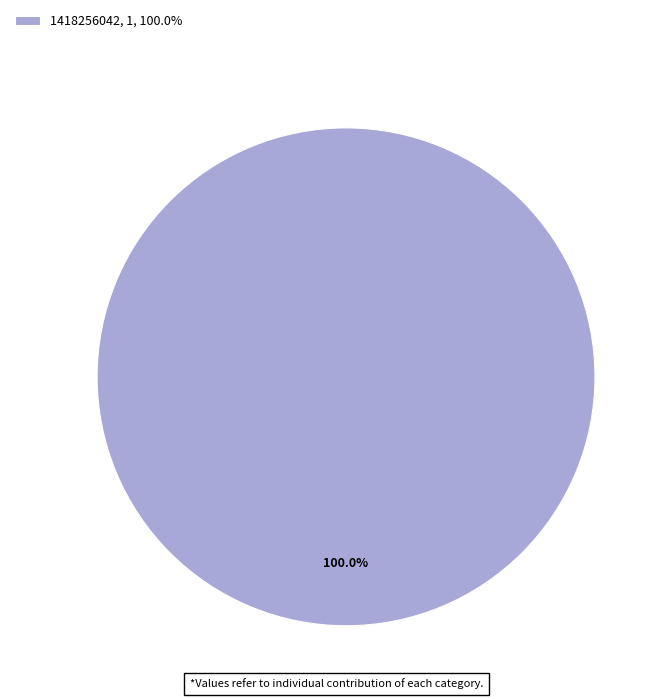

Does 1418256042, 1, 100.0% account for over 50% of the chart?

Yes